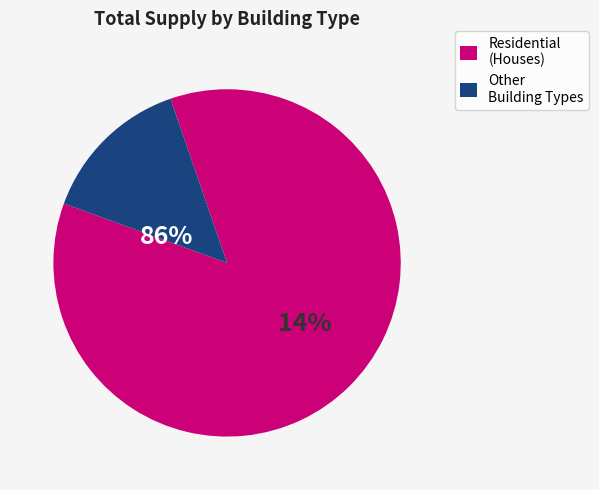

Is Small hotel the majority of the pie?

No